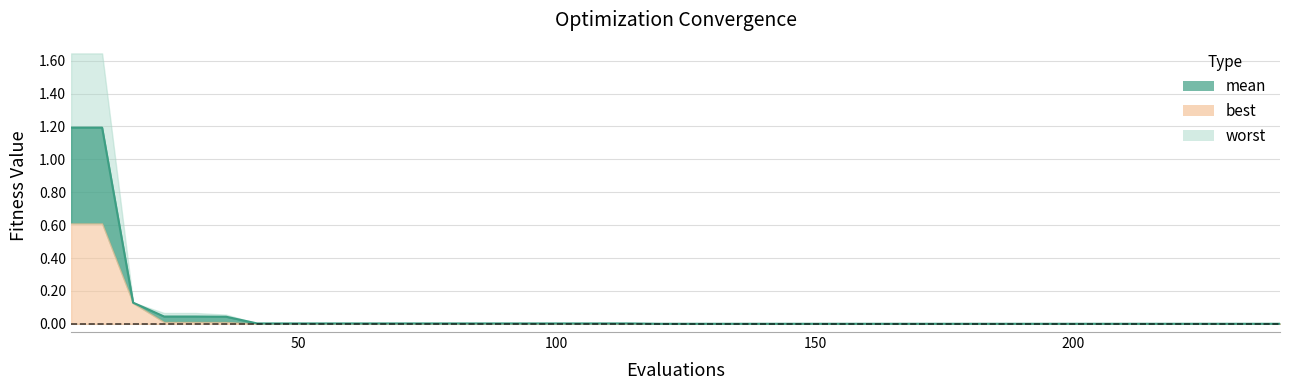

List the series in order of their peak value, lowest first.

best, mean, worst